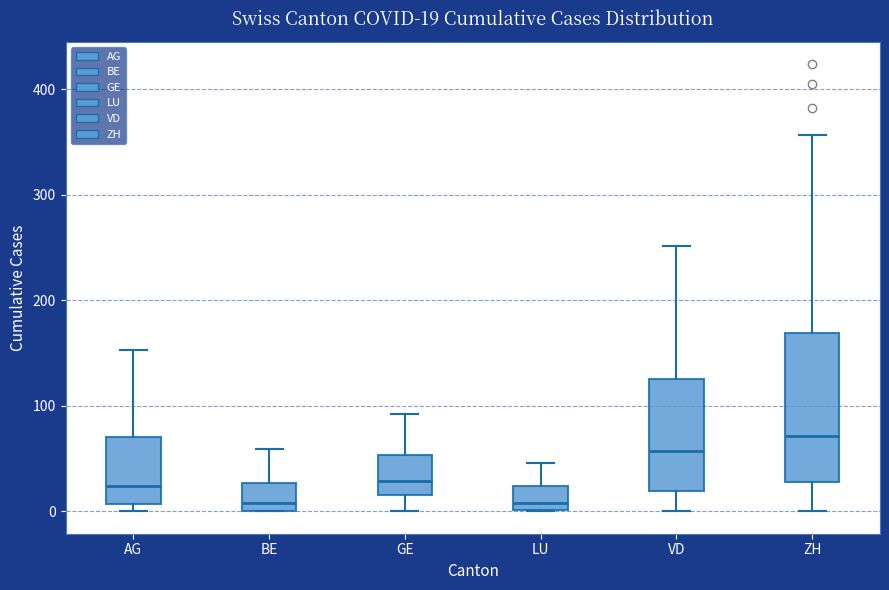

Comparing the boxes themselves (not the whiskers), which one is the tallest?

ZH